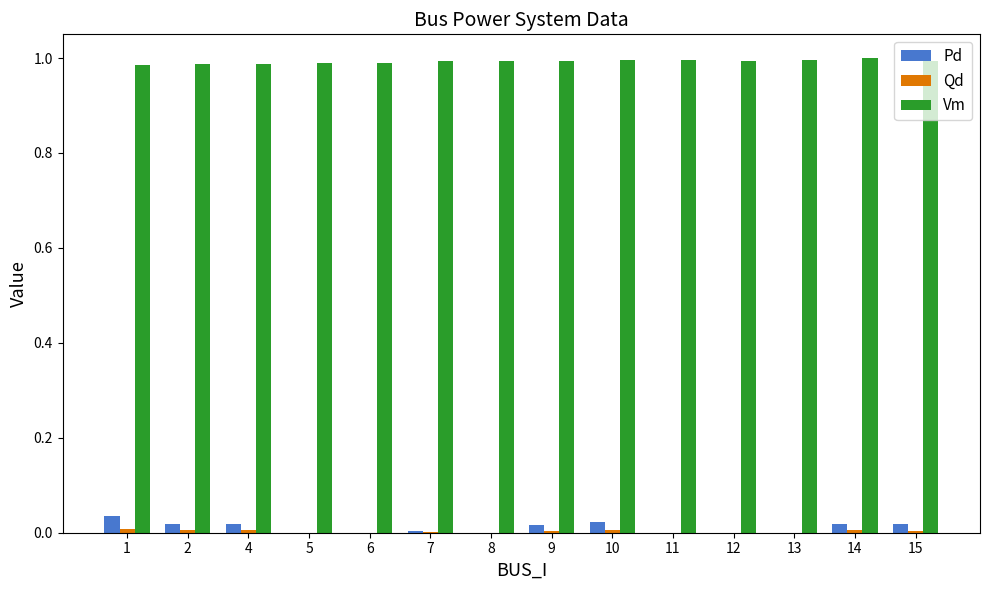

Which series has the largest total across all categories?

Vm